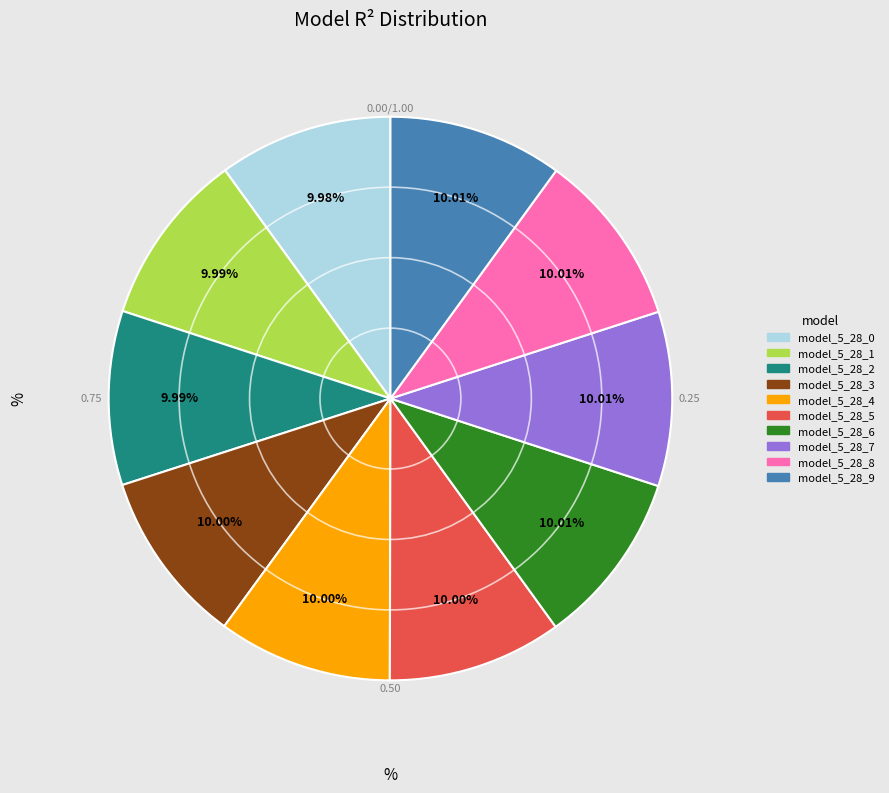

Does model_5_28_6 represent more than half of the total?

No